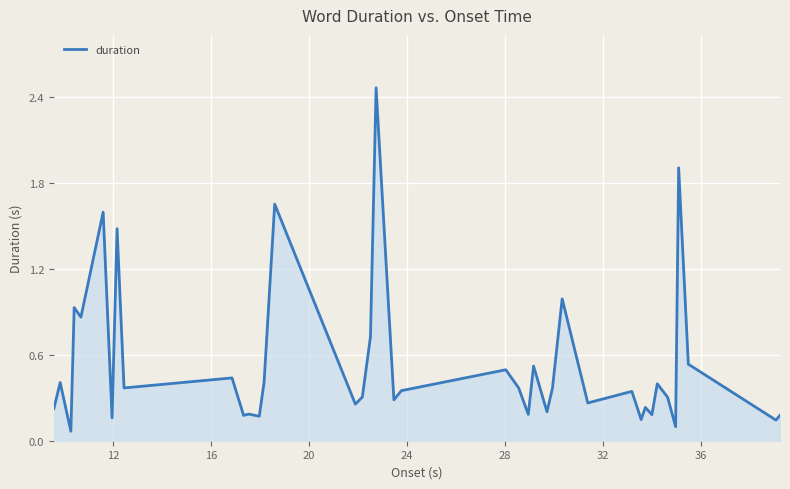

What is the difference between the maximum and minimum values?

2.4